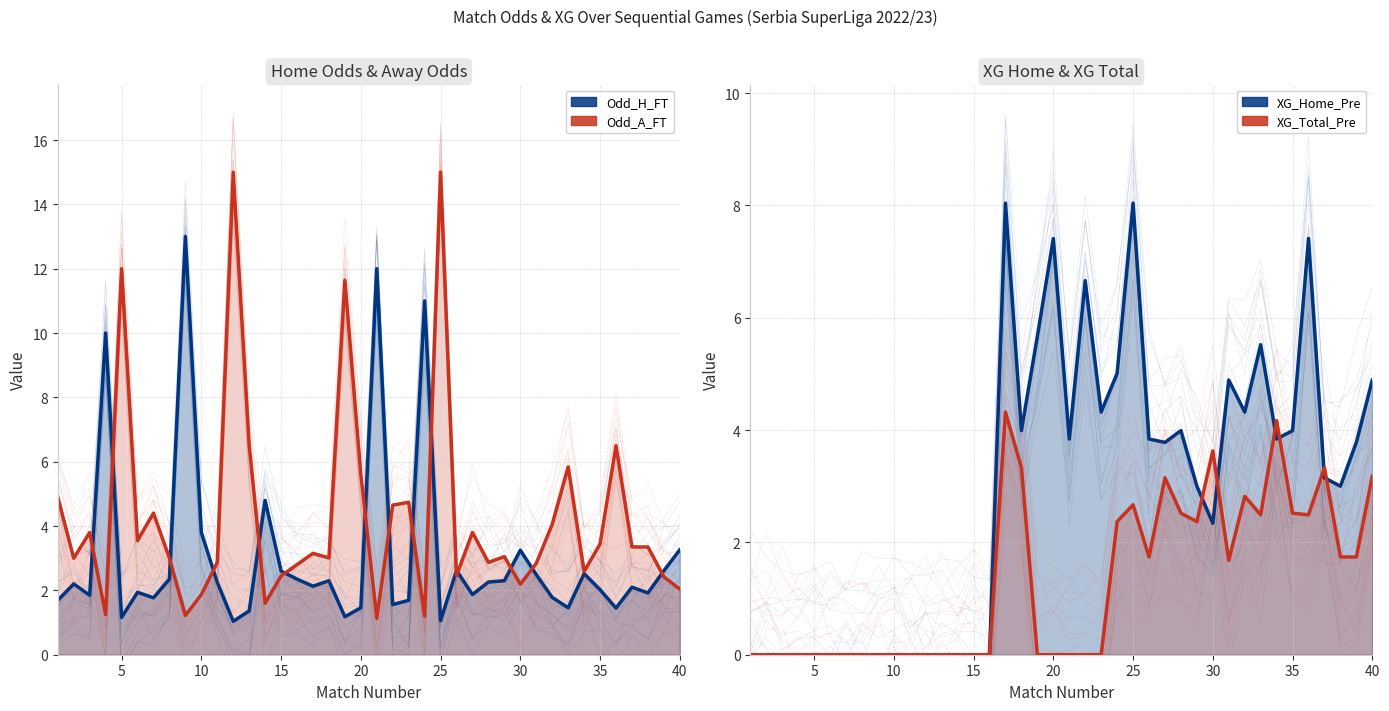

Which series changed the most between 8 and 30?

XG_Total_Pre